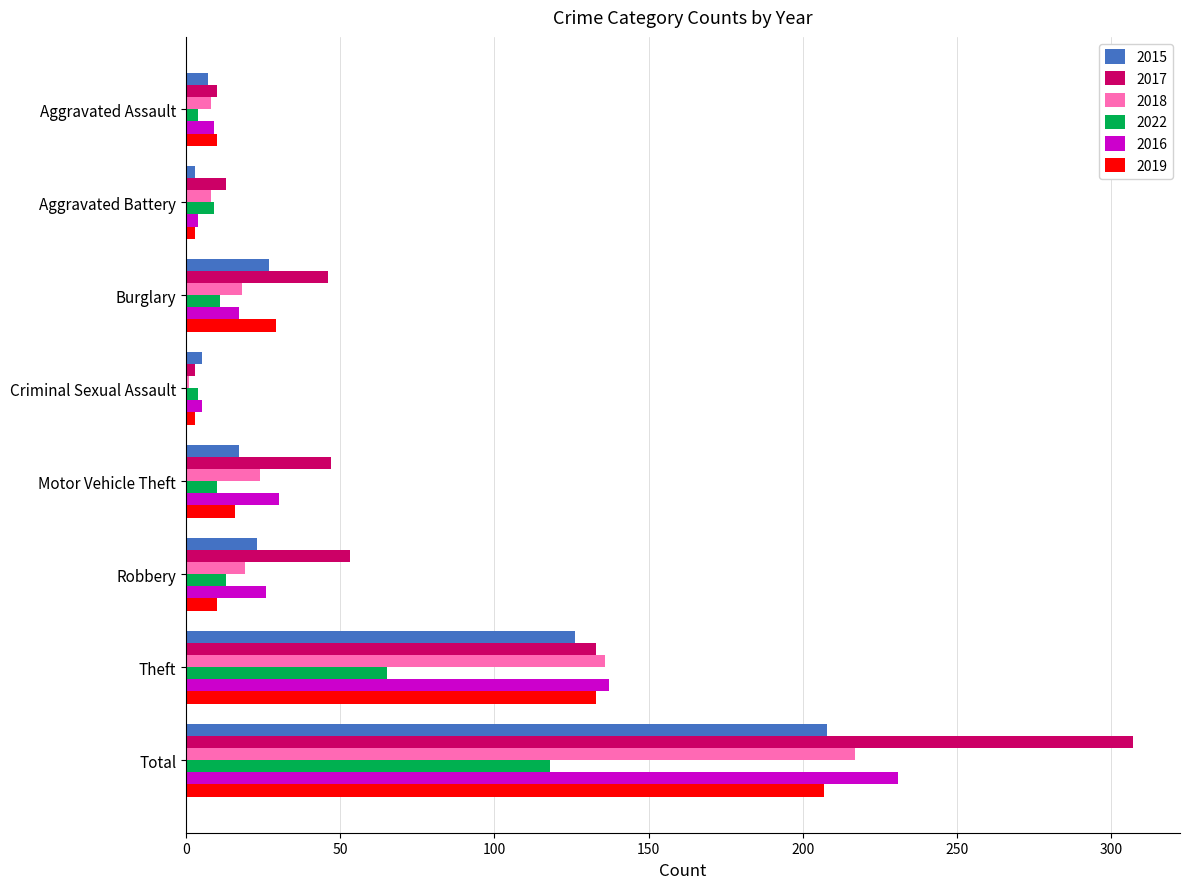

Which series has the widest spread of values?

2017